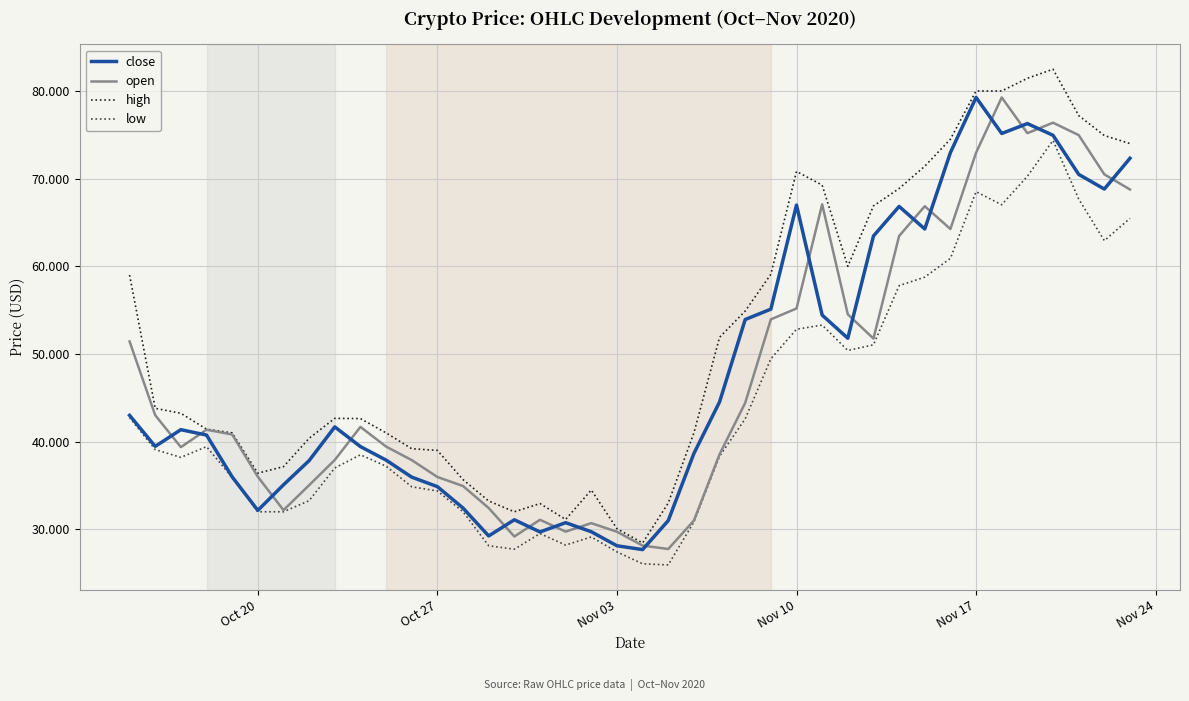

Which series has the largest range (max minus min)?

high